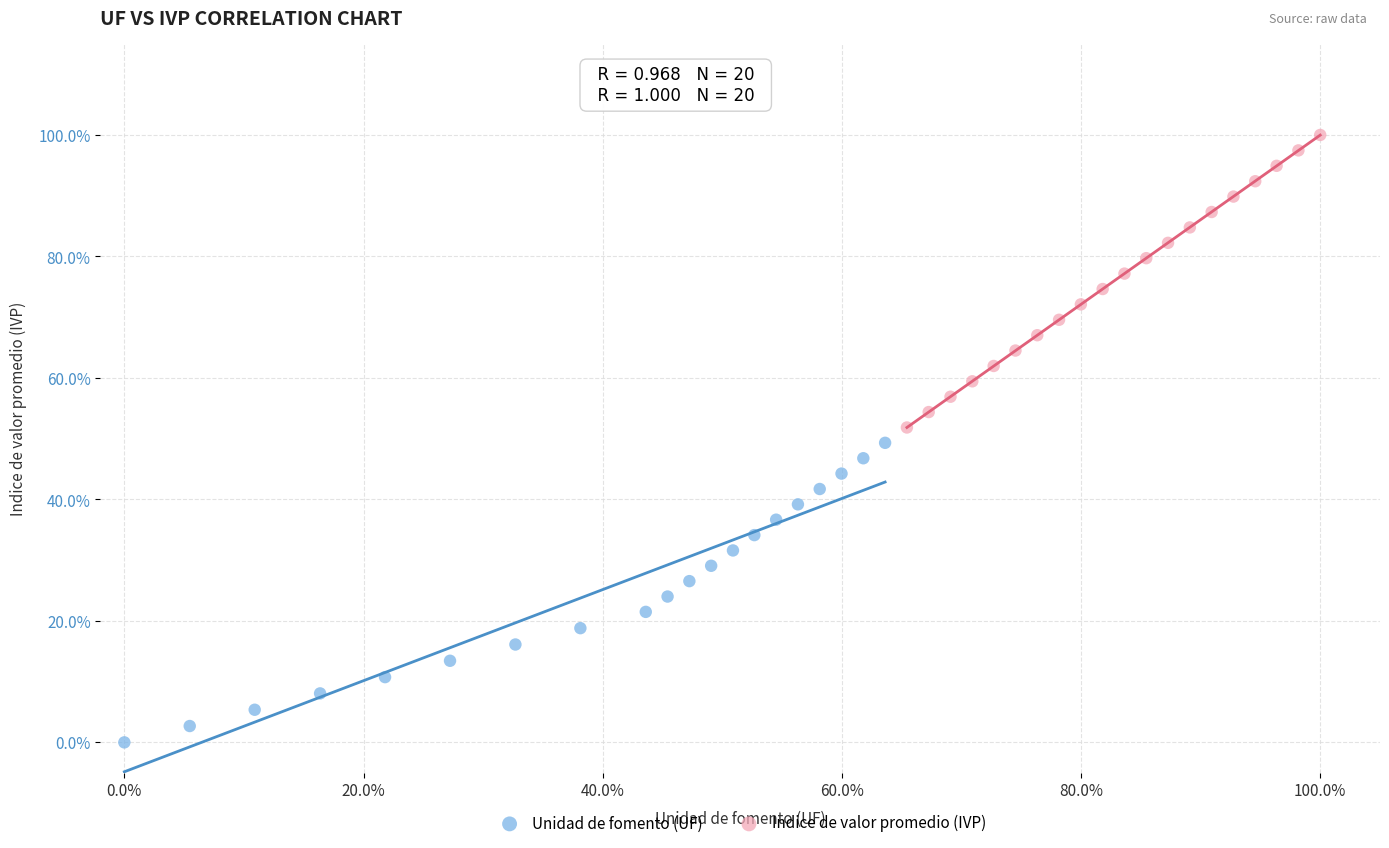

What are all the series names shown in the legend?

Unidad de fomento (UF), Indice de valor promedio (IVP)